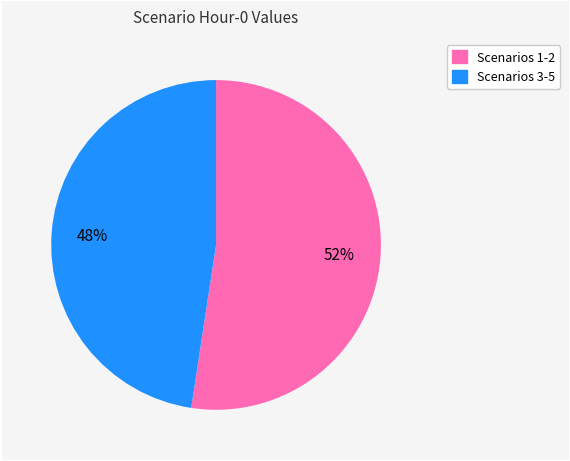

Is there a majority slice in this chart?

Yes